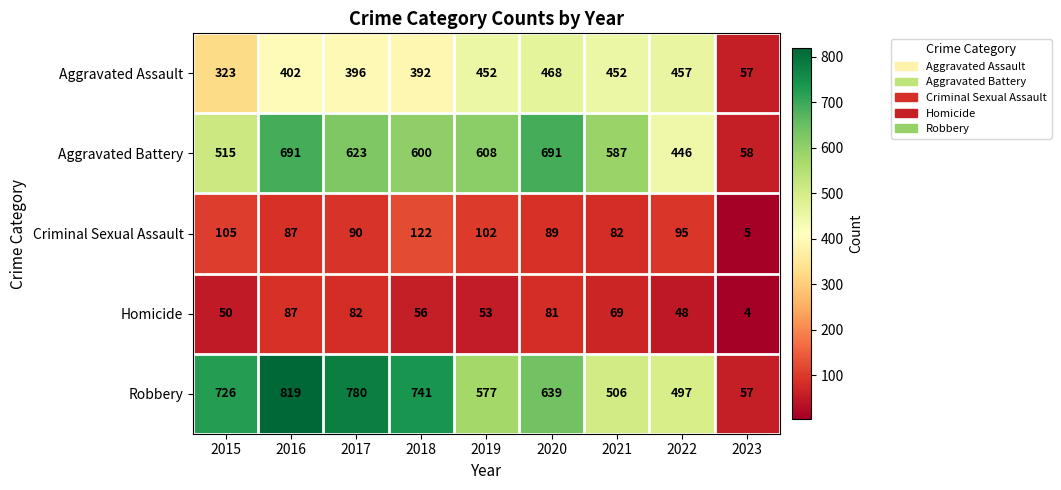

Read the Criminal Sexual Assault value at 2023.

5